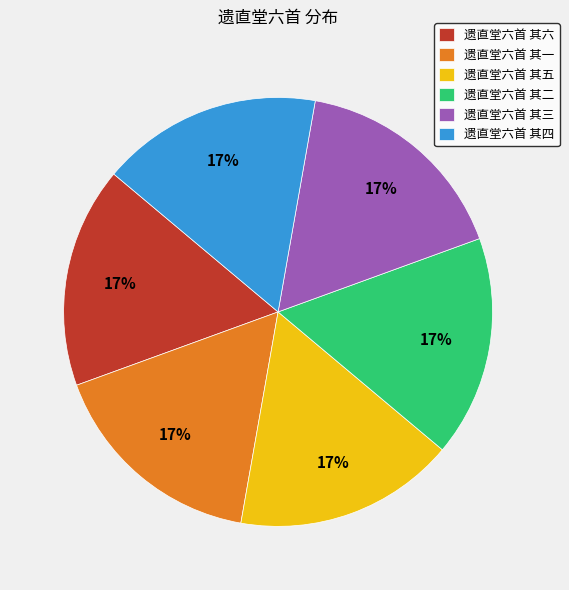

How many segments does this pie chart have?

6